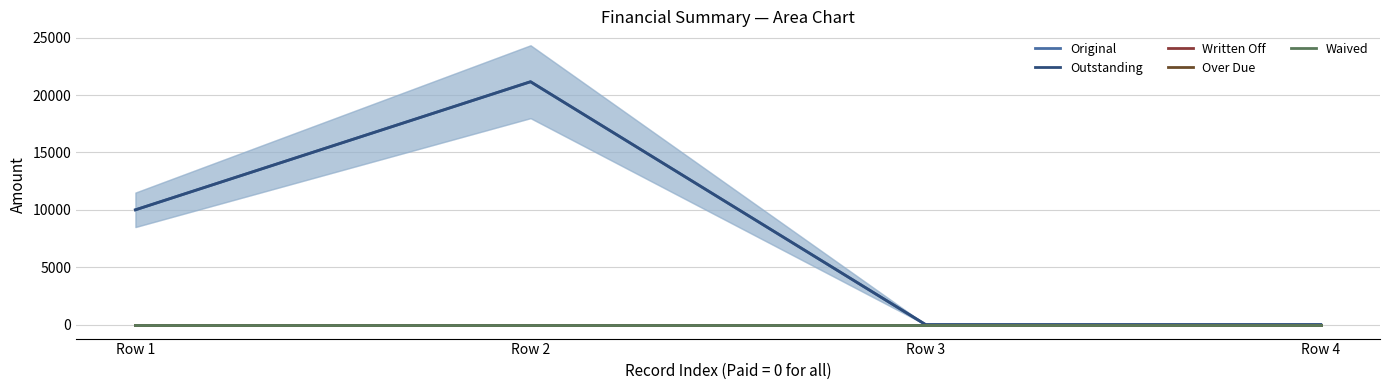

List the labels in order of Original value, largest first.

Row 2, Row 1, Row 3, Row 4